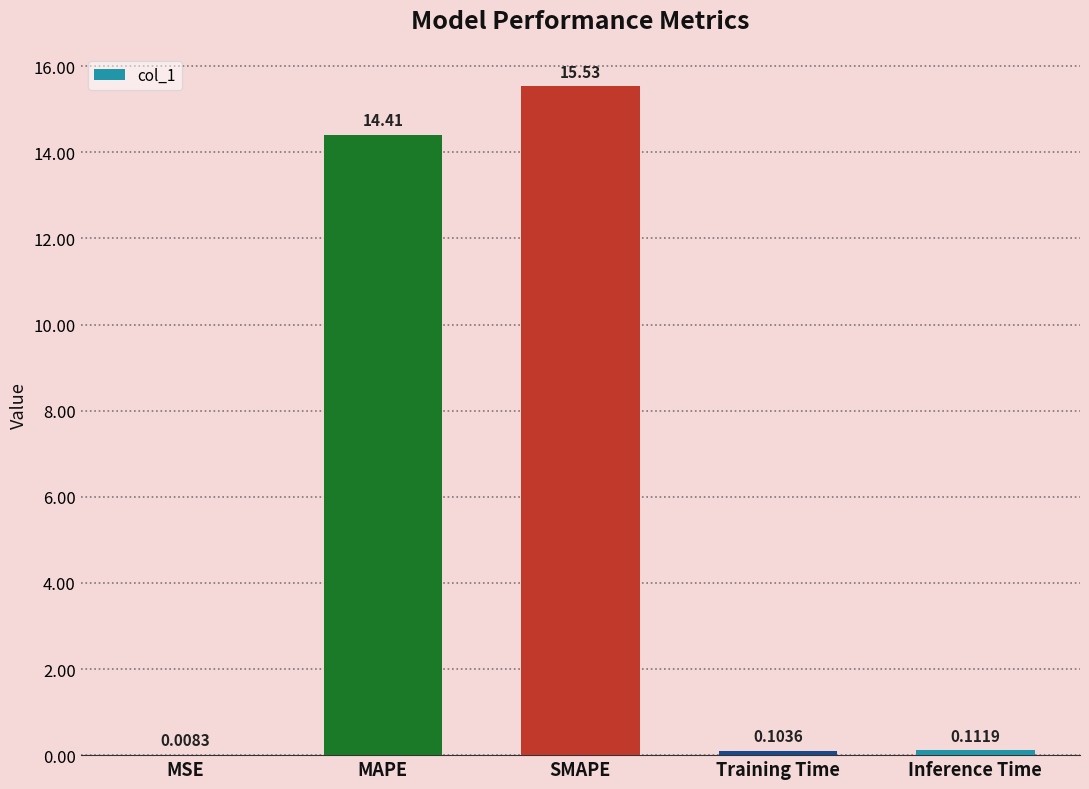

Where is the data nearest to the value 7?

Inference Time